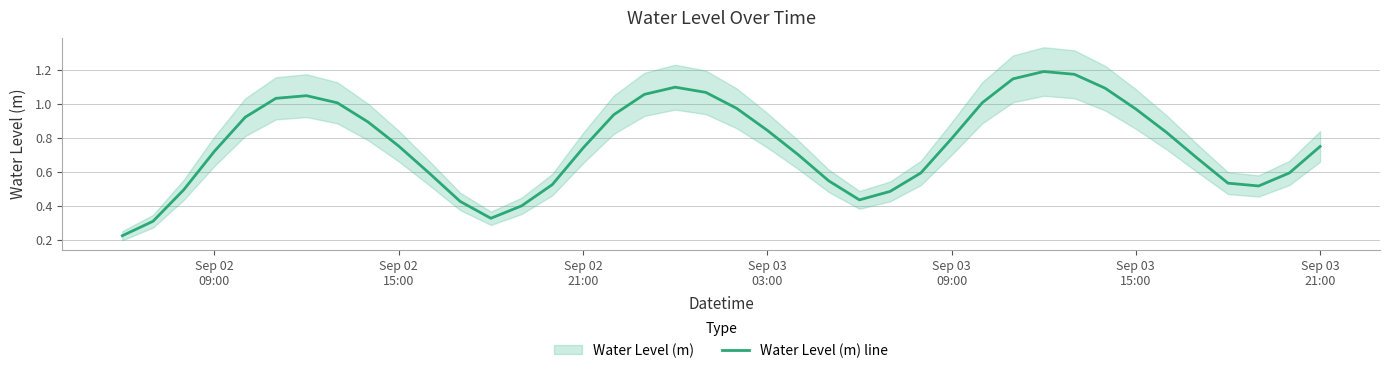

How many points are higher than both their immediate neighbors (excluding endpoints)?

3